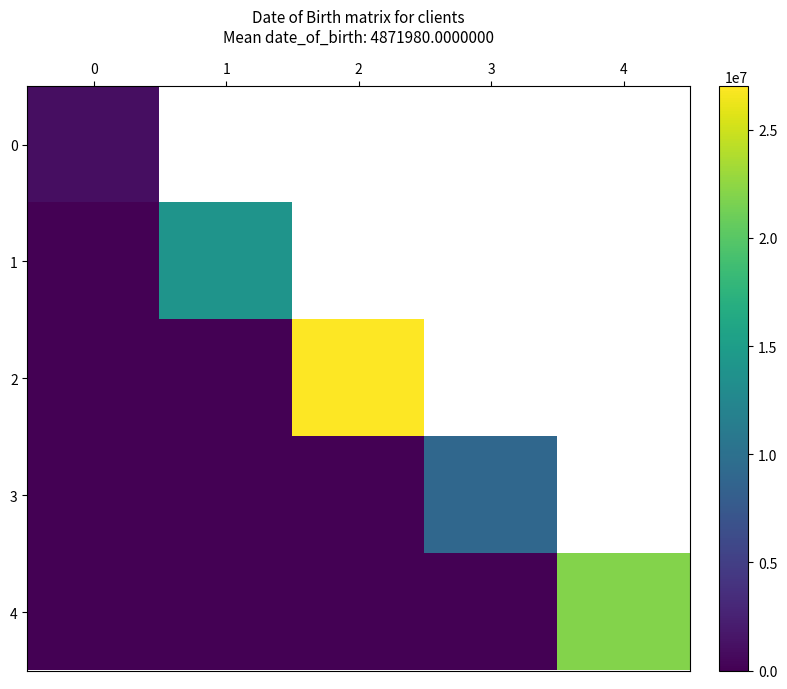

List the series in order of their peak value, lowest first.

0, 3, 1, 4, 2